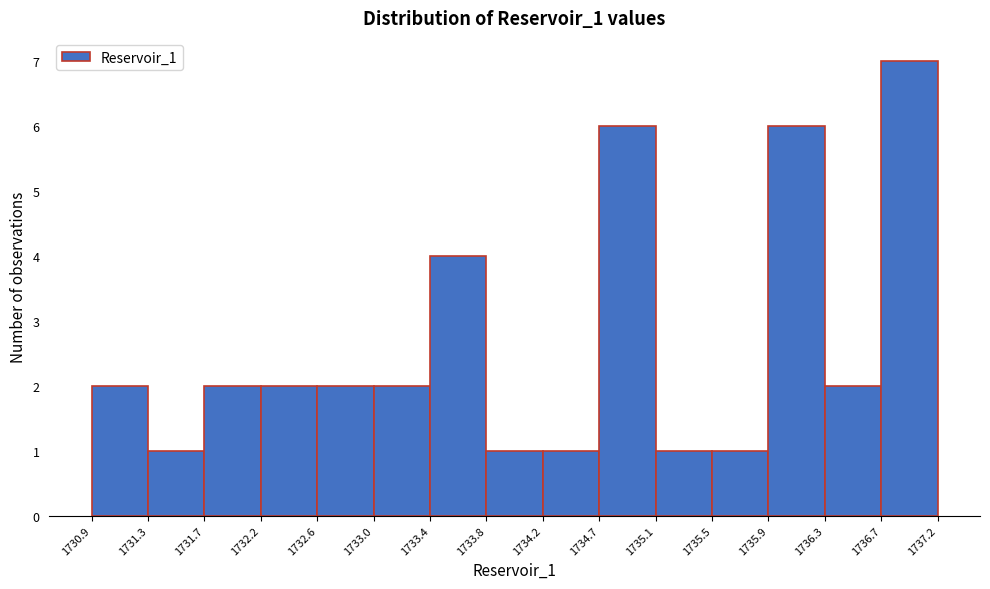

What is the height of the bar covering 1736.3 to 1736.7 on the x-axis? The values are not printed on the chart, so give them approximately, as read against the axis.

2